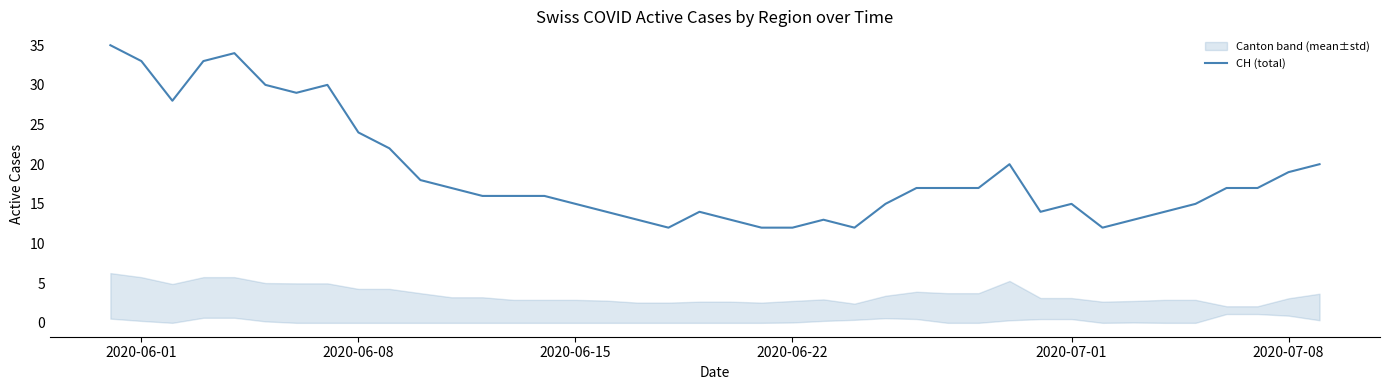

What is the lowest value of the CH (total) series?

12